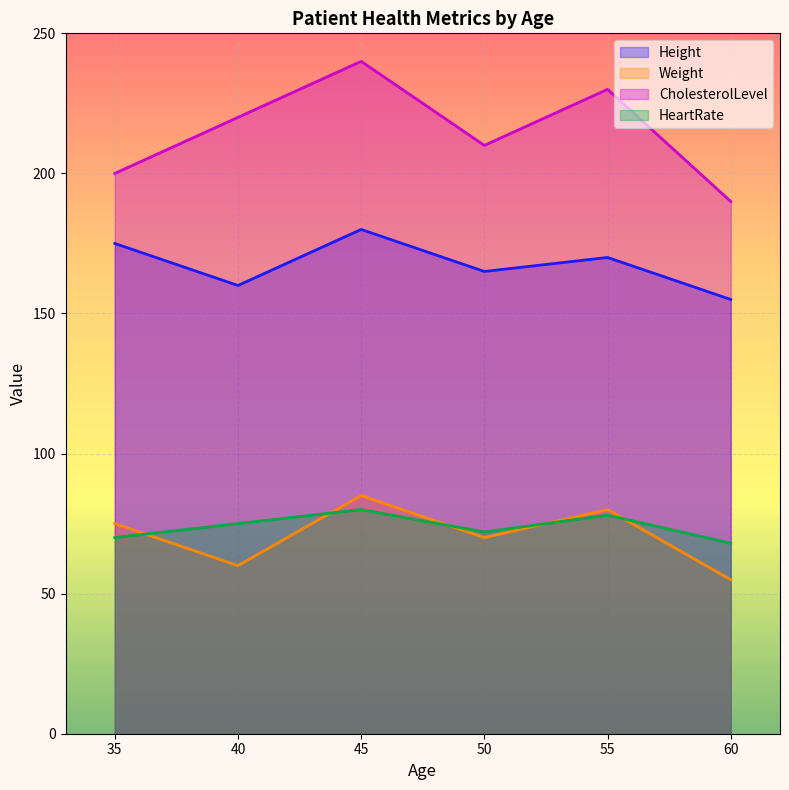

How many lines are shown in the chart?

4